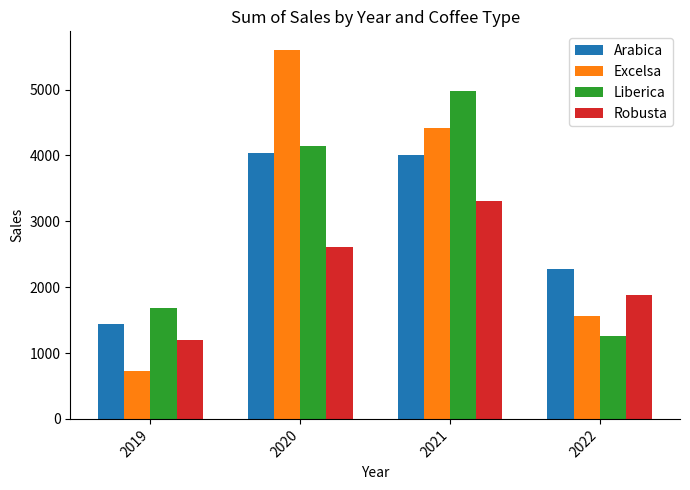

At which category is the sum across all series the highest?

2021